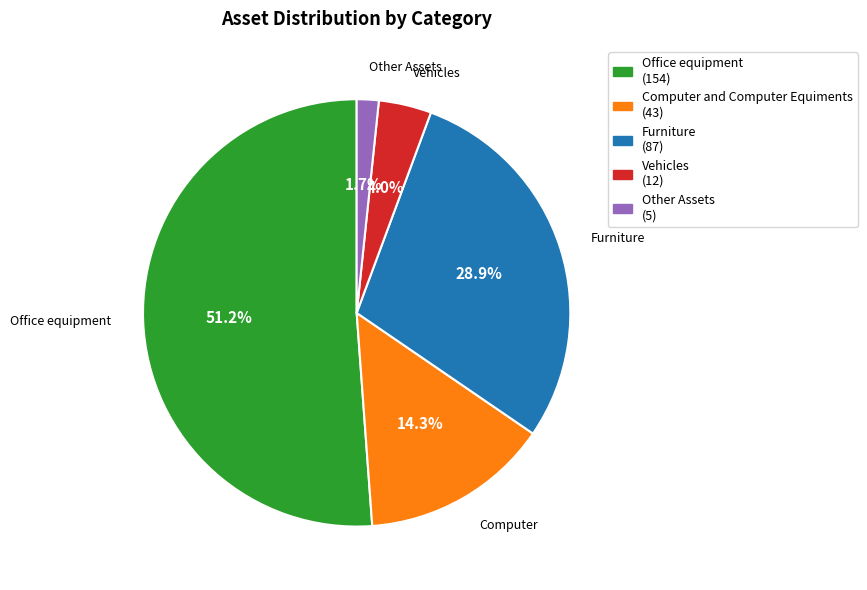

Is there any slice that represents more than half of the pie?

Yes